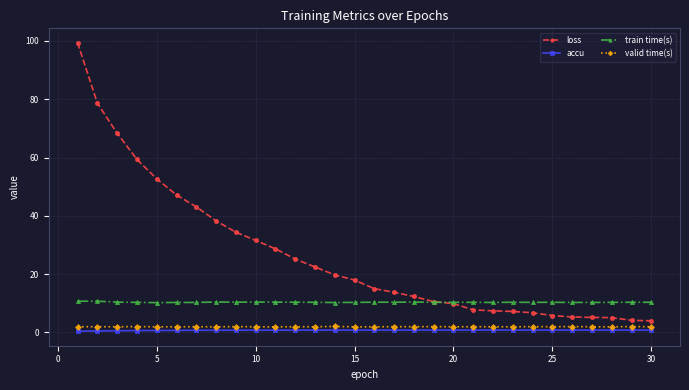

What is the value of the loss point at the 29th from the left?

4.1